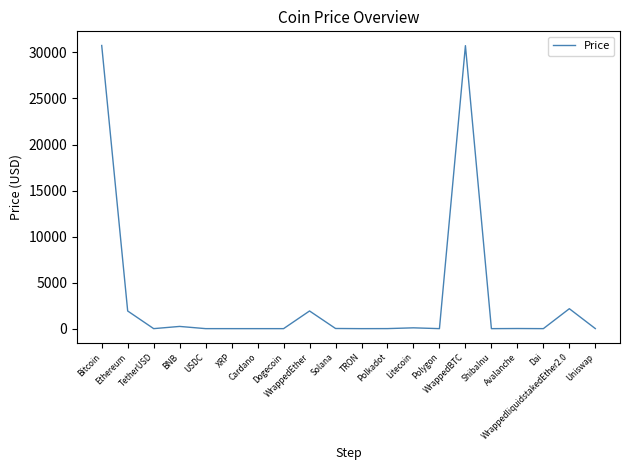

What is the maximum value shown in the chart?

30754.7